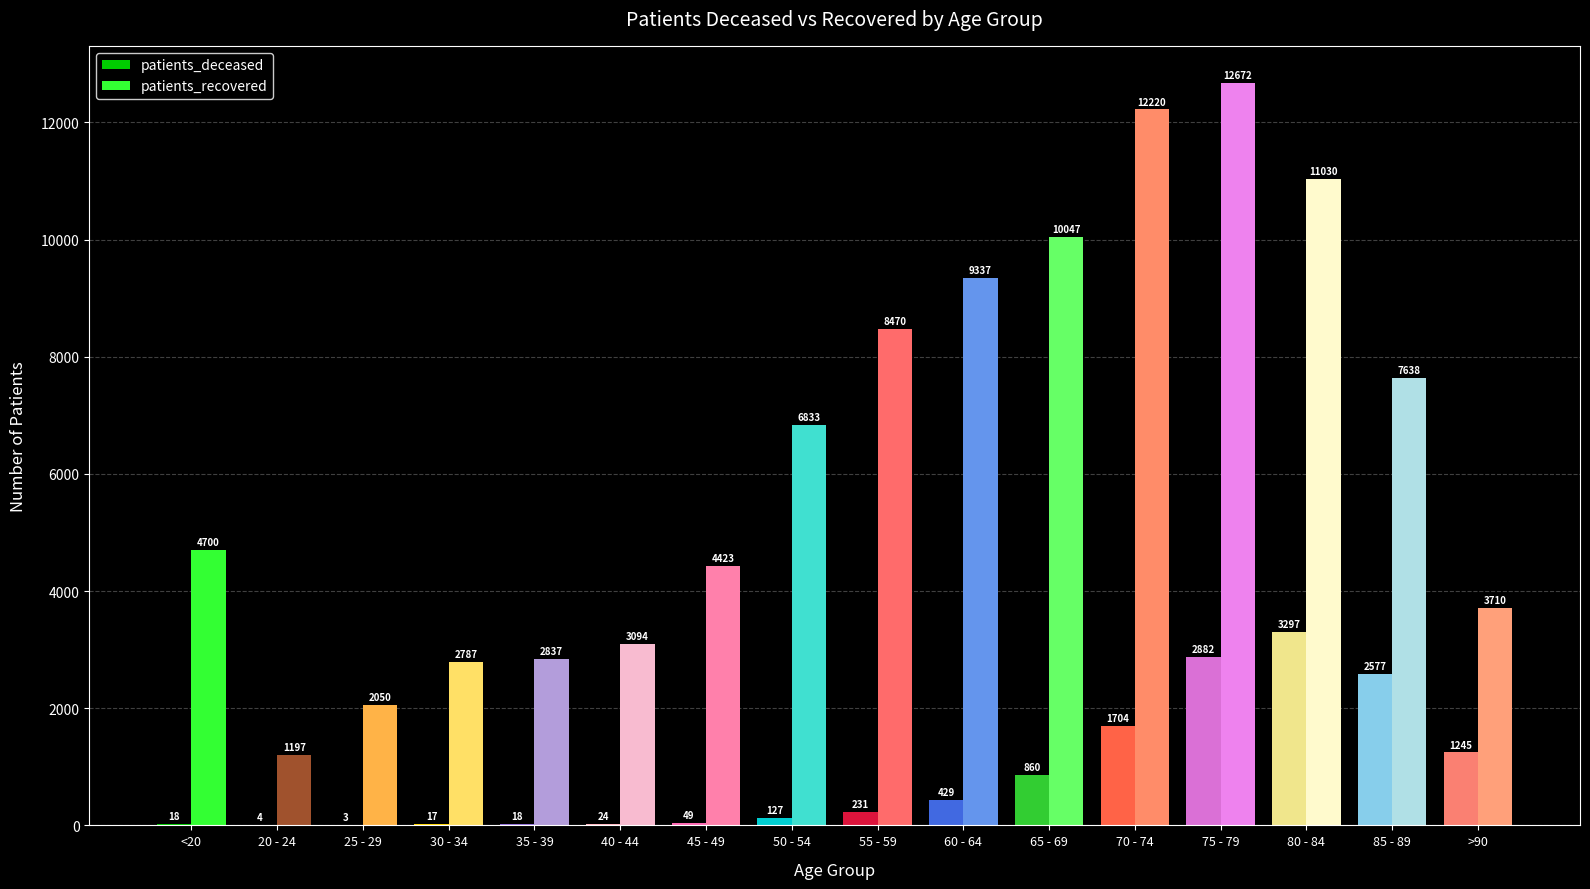

How many groups of bars are there?

16